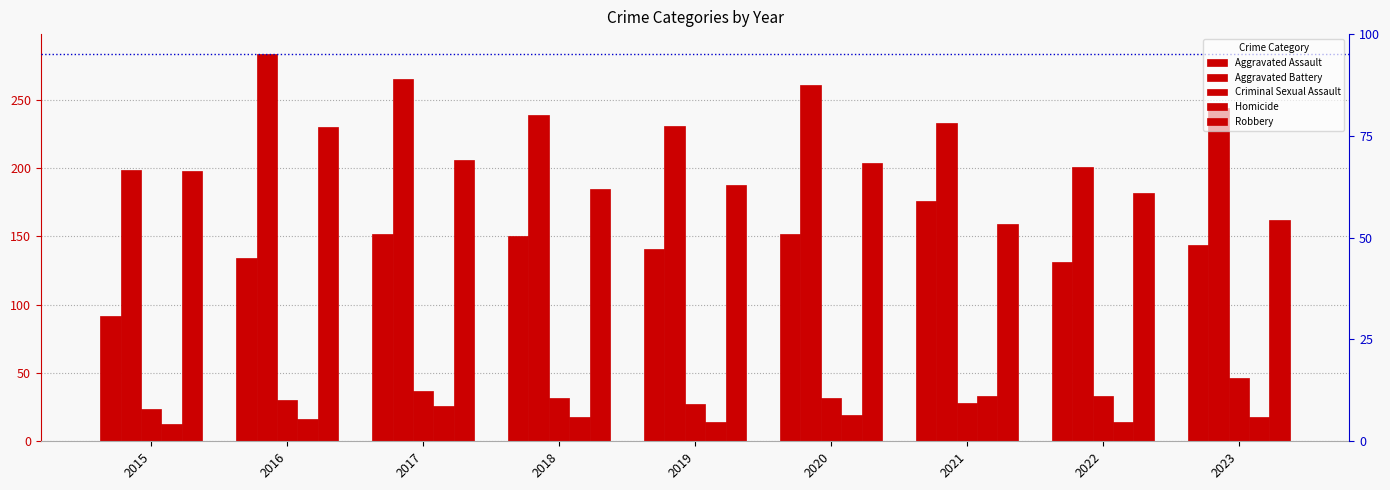

Between 2015 and 2020, which series saw the biggest shift?

Aggravated Battery